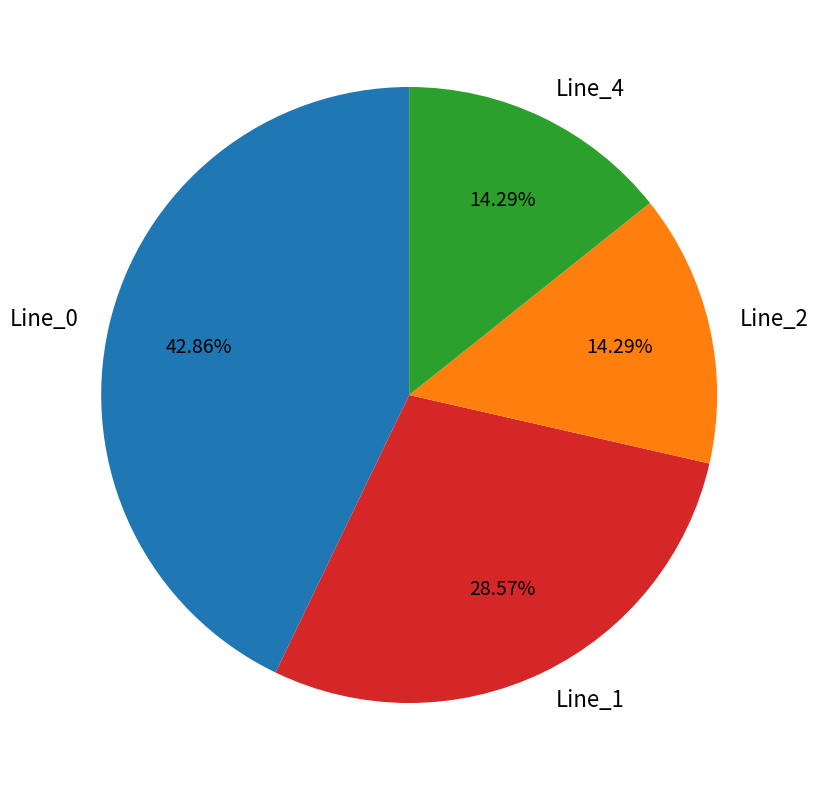

What is the ratio of the value at Line_4 to the value at Line_1?

0.5